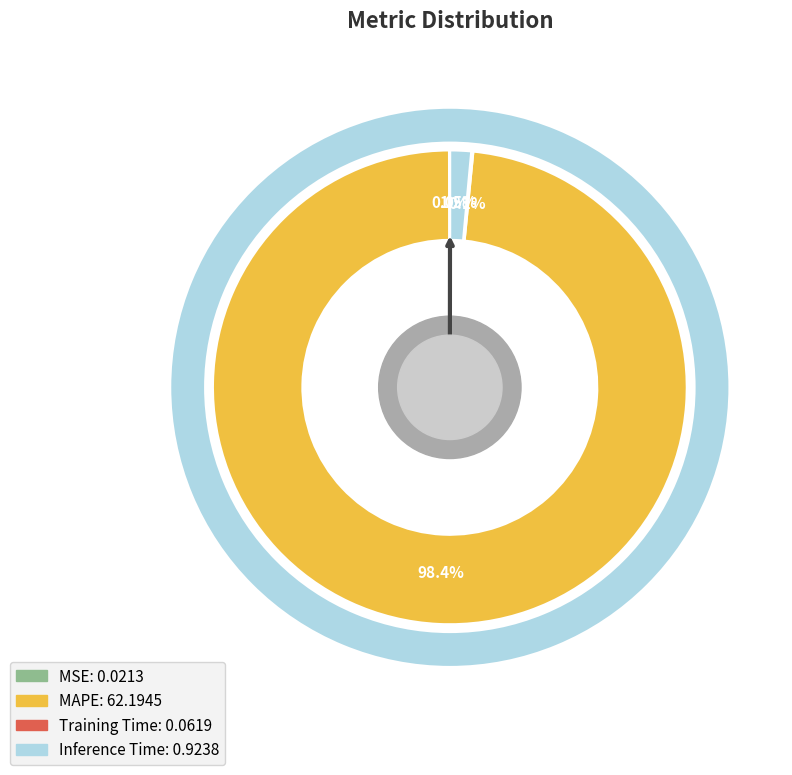

How many slices are in this pie chart?

4